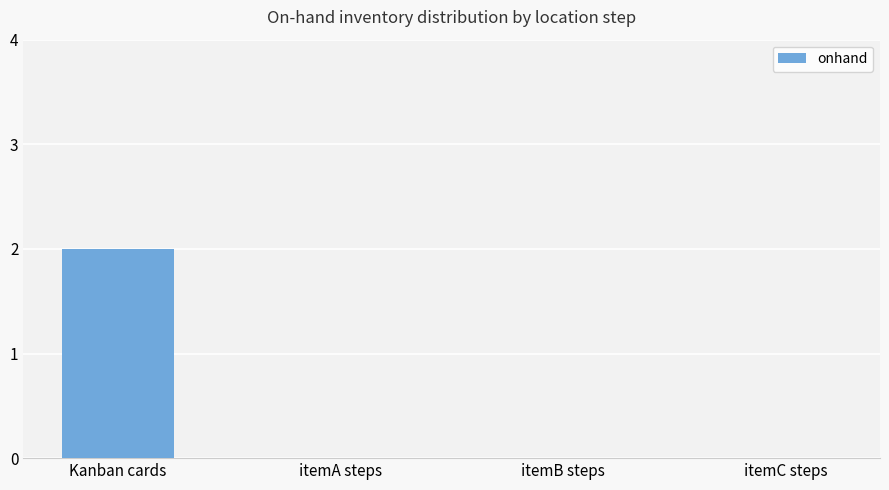

Between Kanban cards and itemA steps, which is larger?

Kanban cards